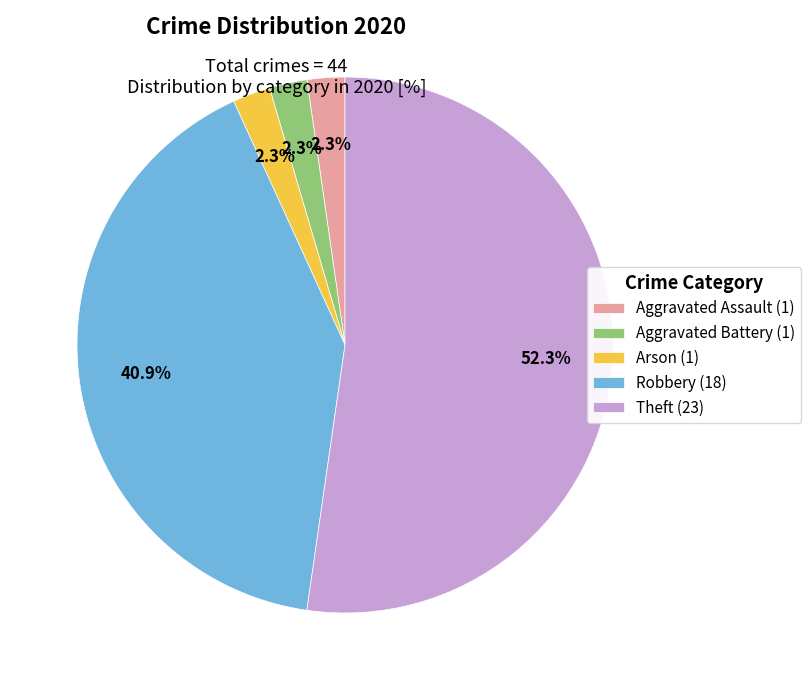

To the nearest percent, what is the average slice percentage?

20%